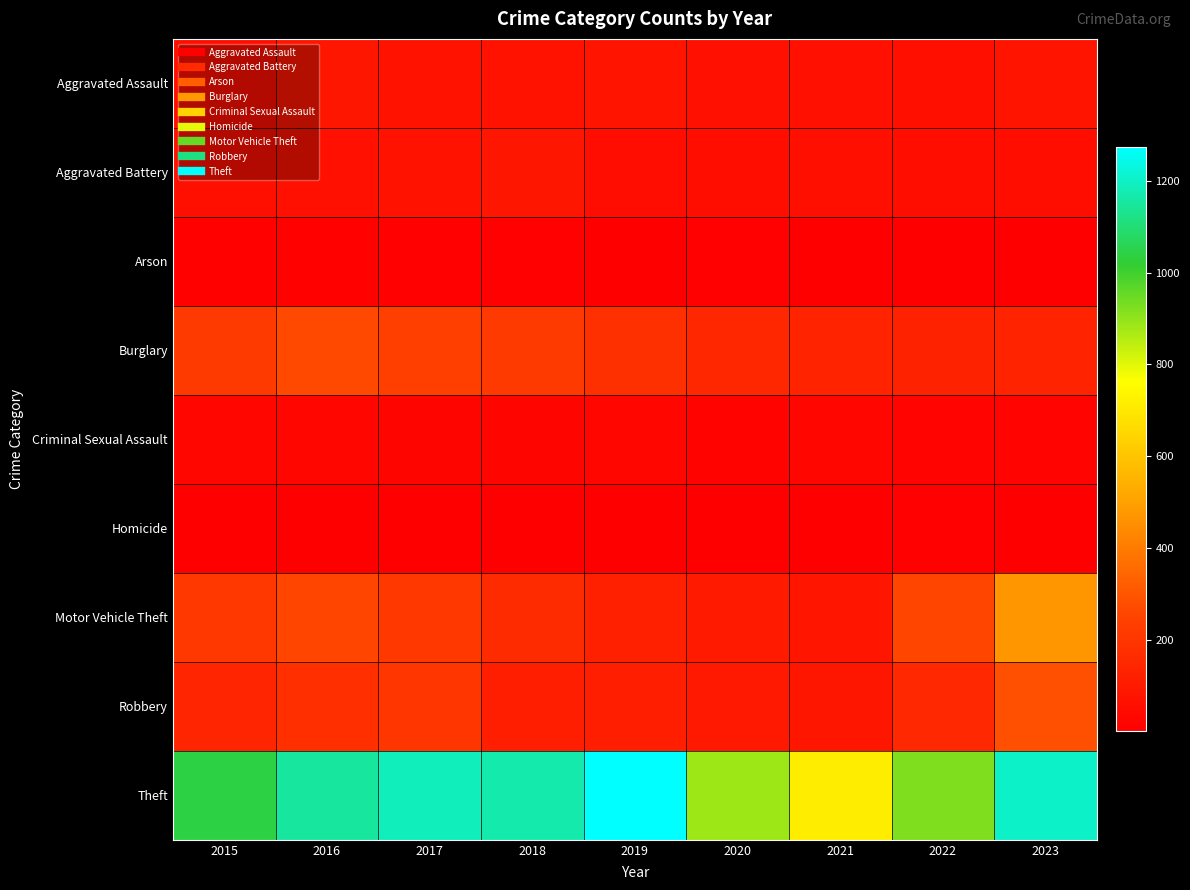

Which series has the largest total across all categories?

Theft